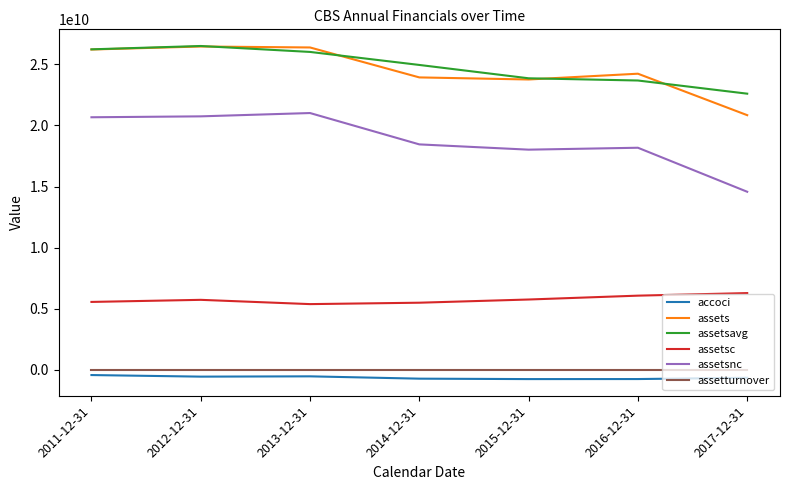

Which series has the largest range (max minus min)?

assetsnc